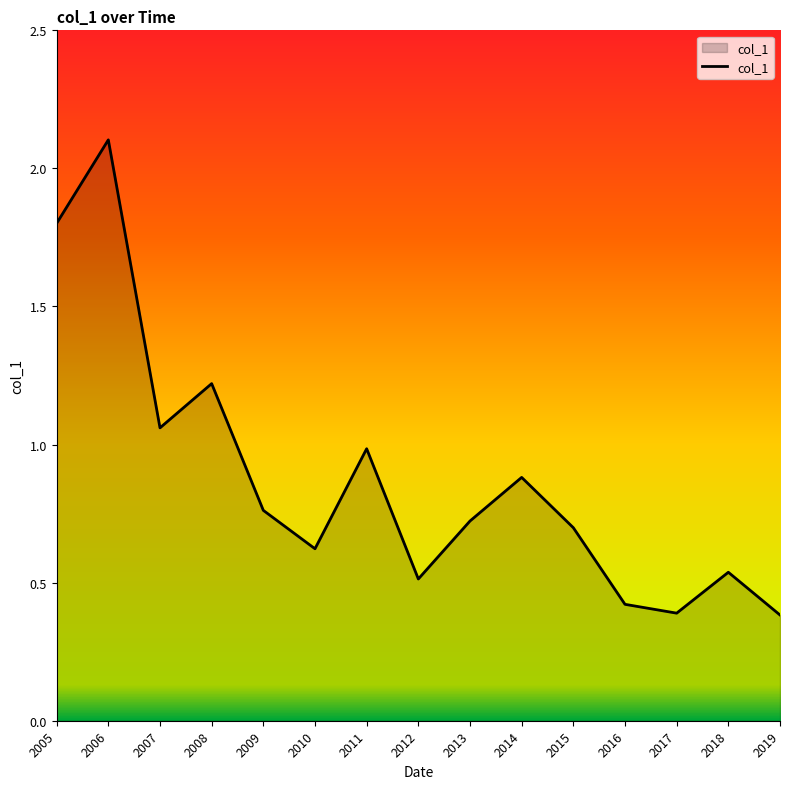

What is the change in value from 2015 to 2019?

-0.3